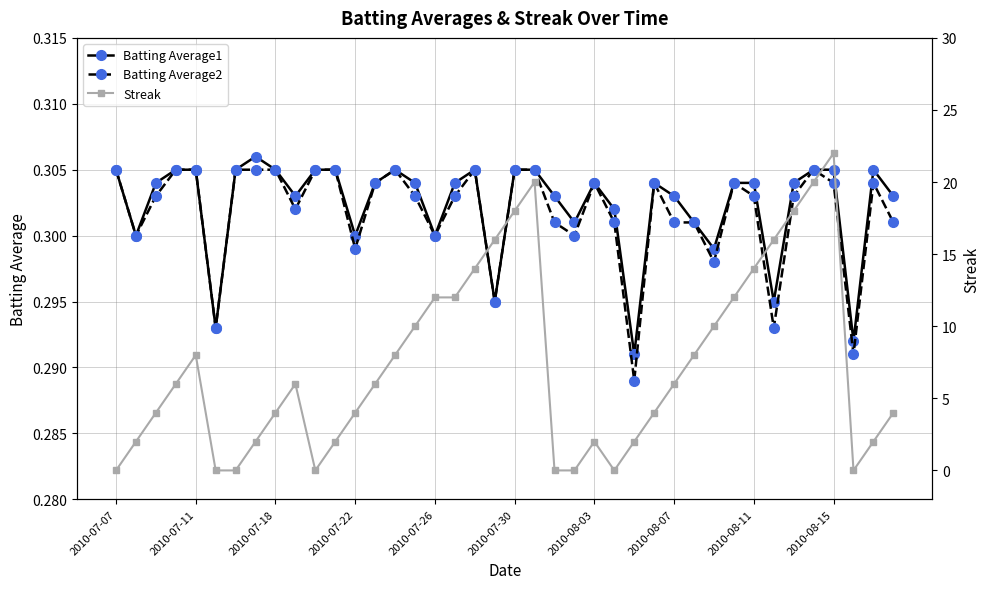

Read the Batting Average2 value at 15.

0.3